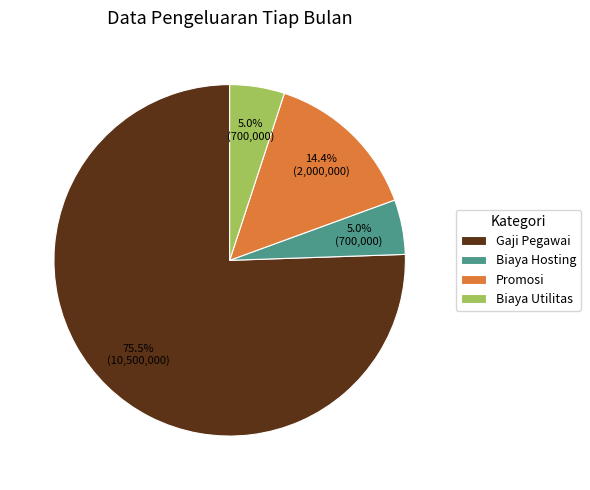

True or false: Gaji Pegawai accounts for 83% of the total.

False